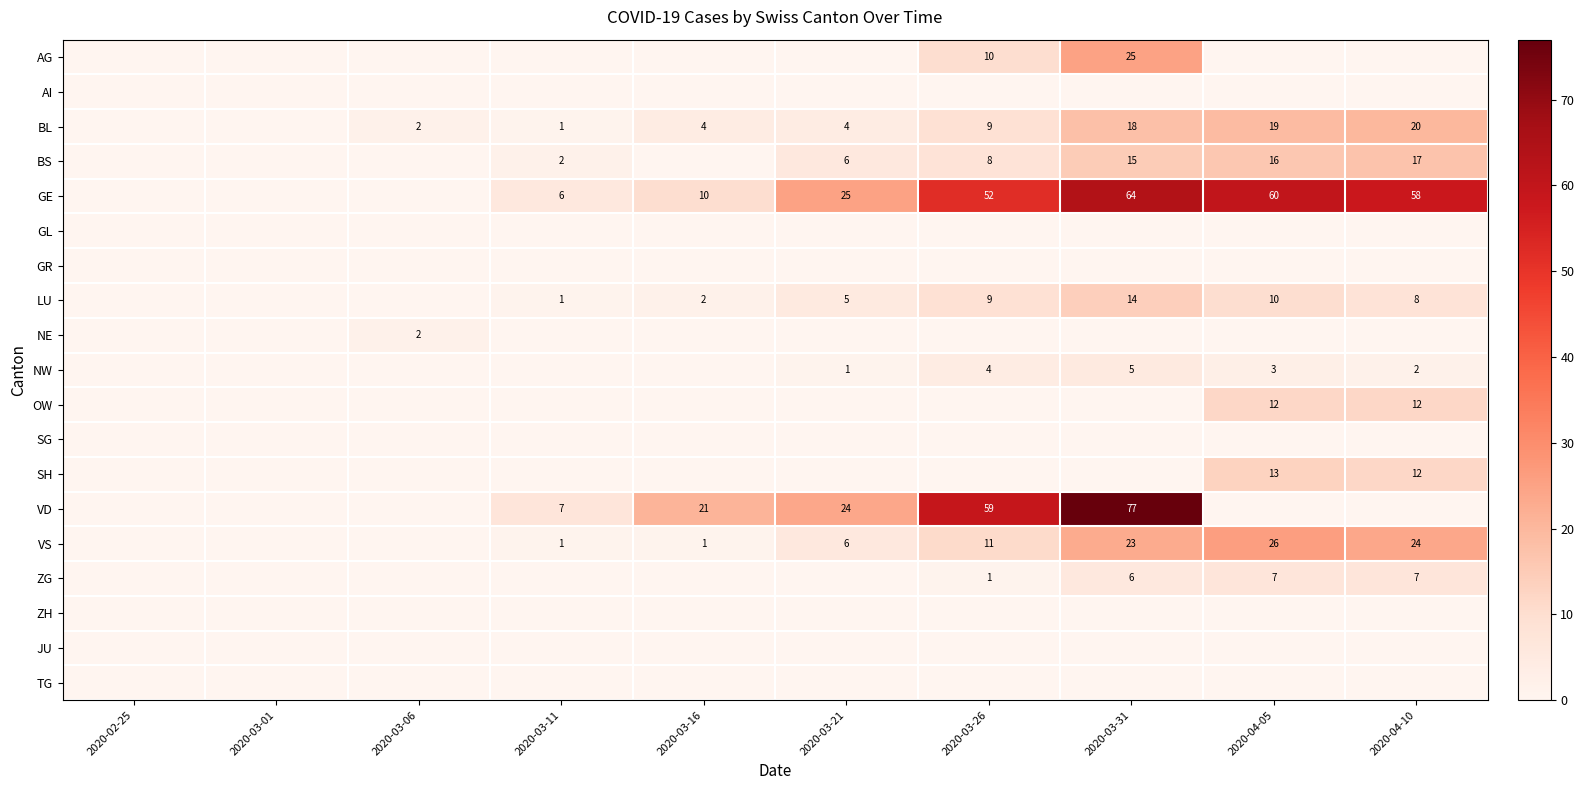

The NW series shows 1 at 2020-04-10. True or false?

False